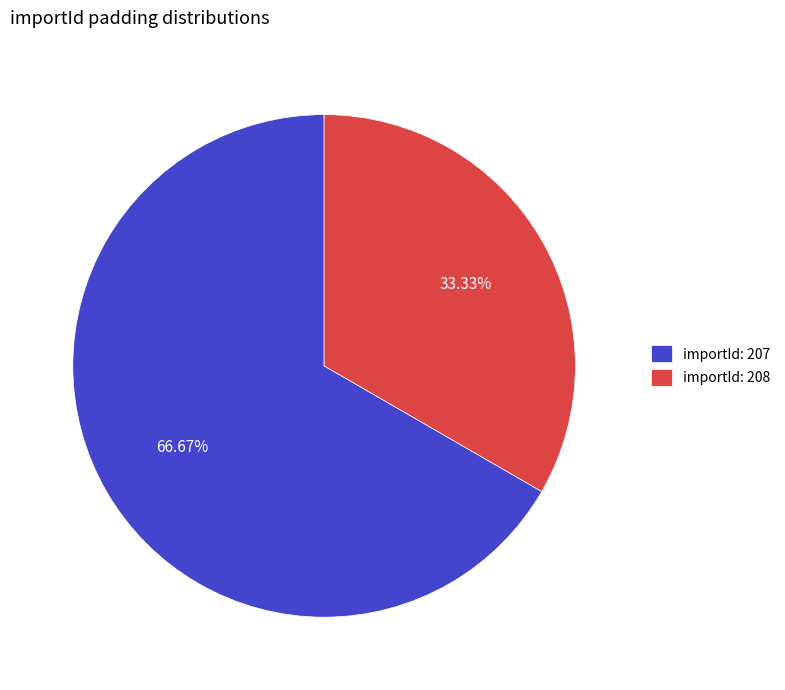

What is the ratio of the value at importId: 208 to the value at importId: 207?

0.5